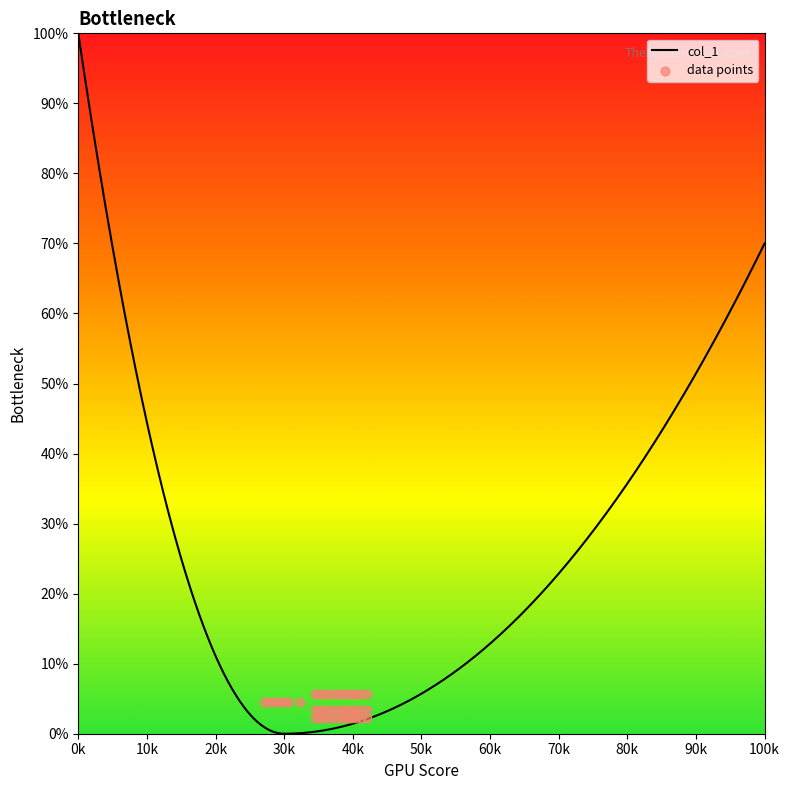

Between 59 and 54, which is larger?

59